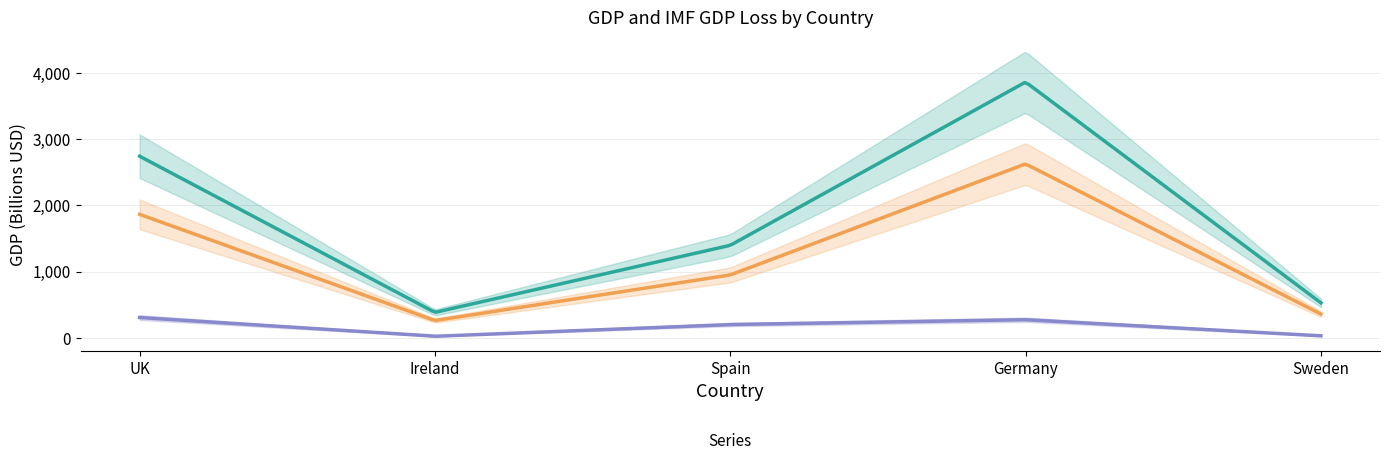

Between UK and Spain, which is larger?

UK